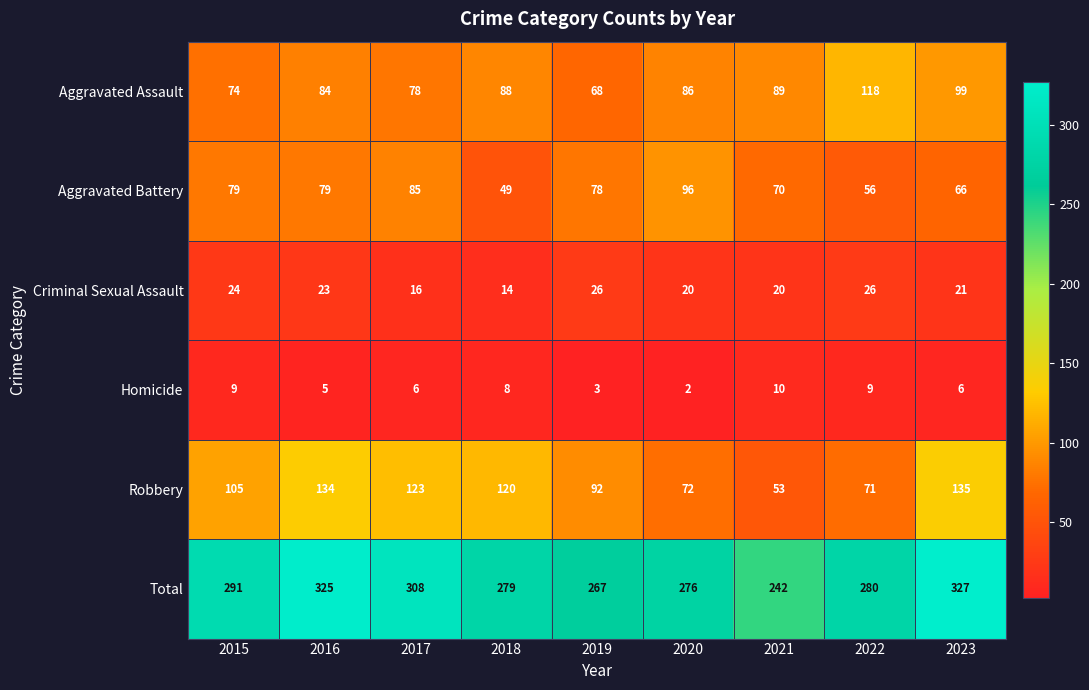

The value of Criminal Sexual Assault at 2017 is 25. True or false?

False